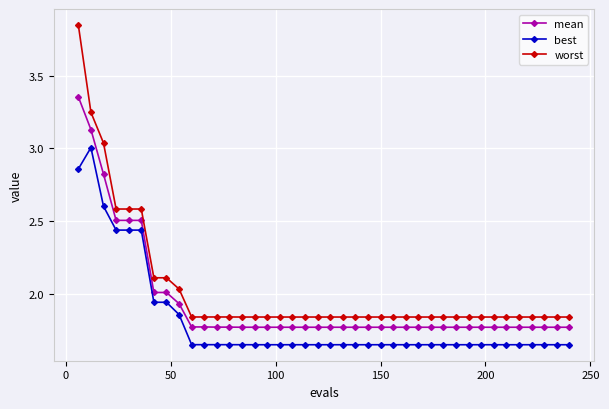

List the series in order of their peak value, highest first.

worst, mean, best